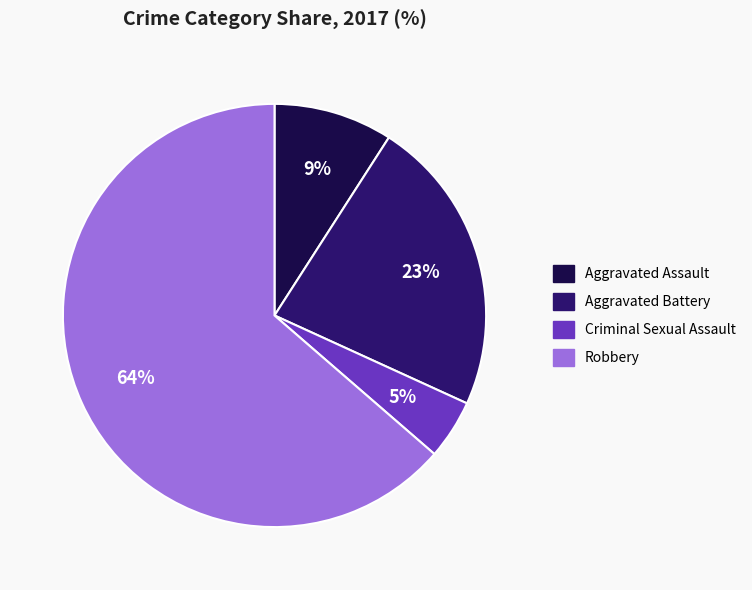

Rank the categories by value from lowest to highest.

Criminal Sexual Assault, Aggravated Assault, Aggravated Battery, Robbery